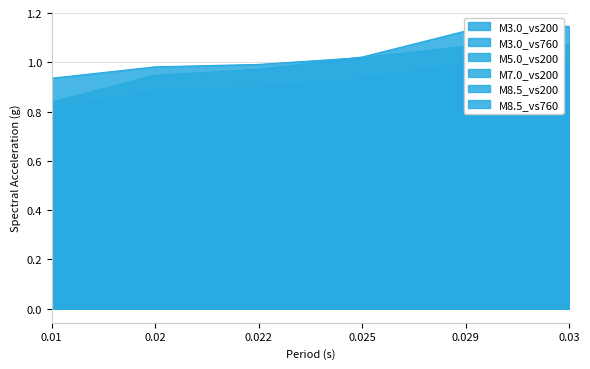

What is the difference between the maximum and minimum values in the M3.0_vs760 series?

0.1